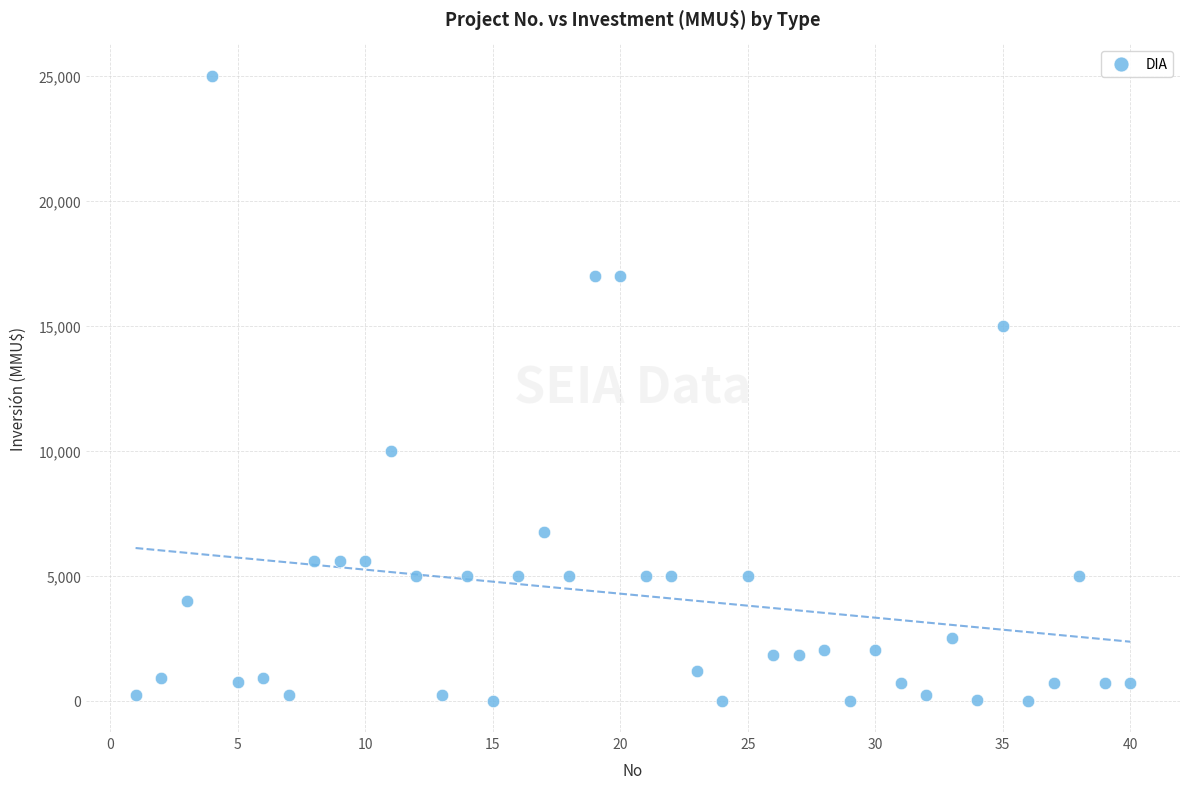

What is the range of X values (max minus min)?

39